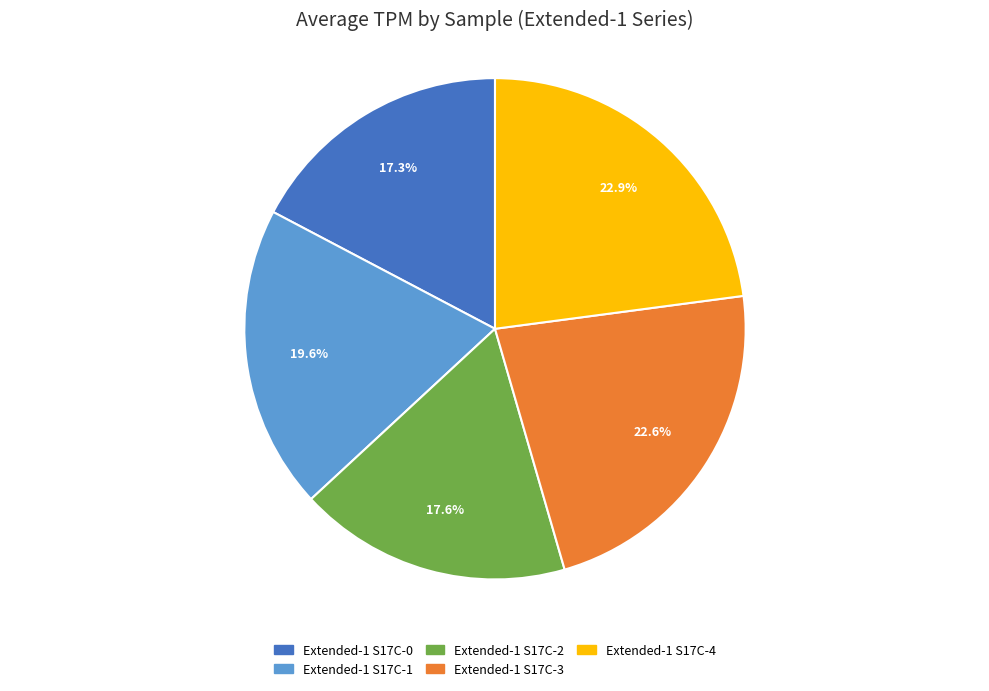

Do Extended-1 S17C-3 and Extended-1 S17C-0 together represent more than half of the pie?

No